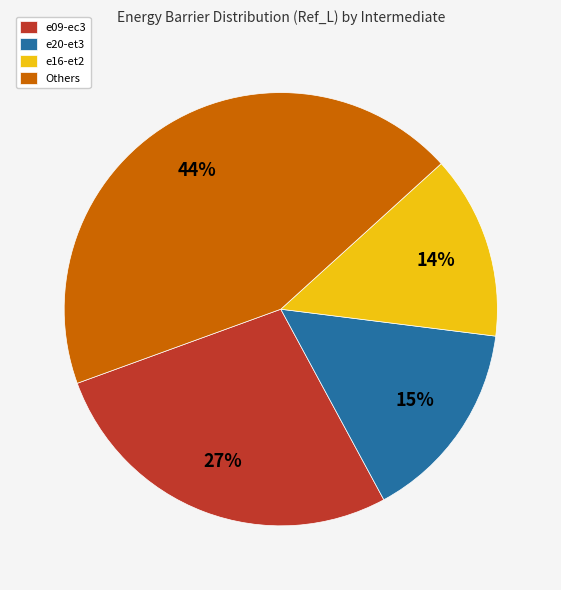

Which slice is the smallest?

e16-et2